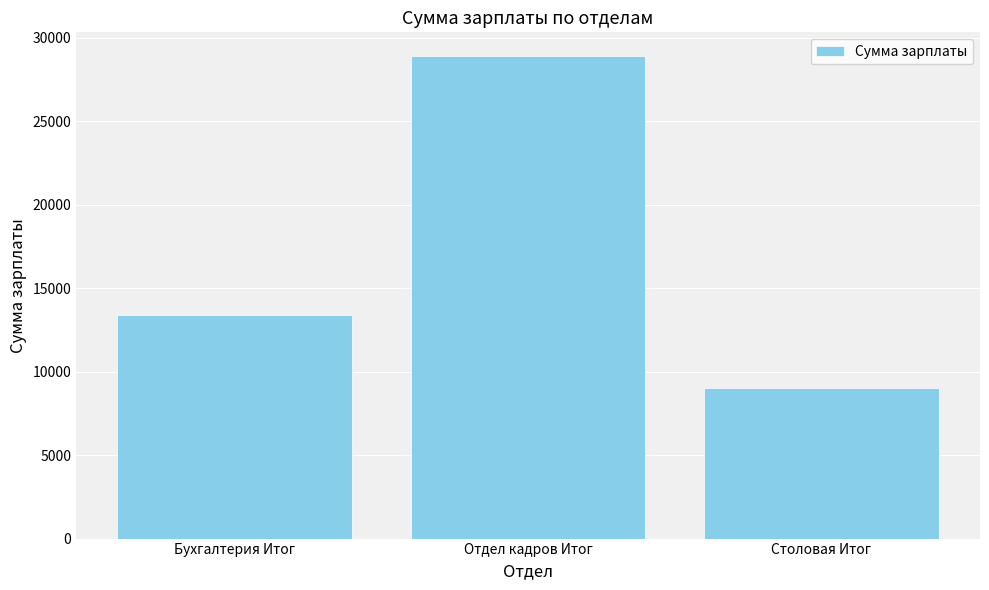

What is the greatest value displayed?

28888.1